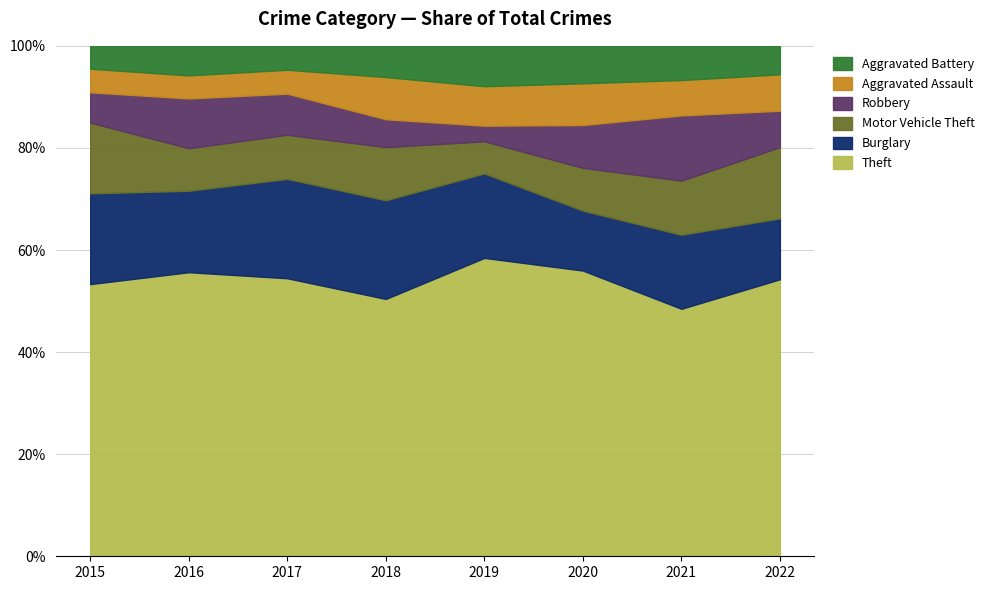

What is the total value across all series at 2015?

100.0